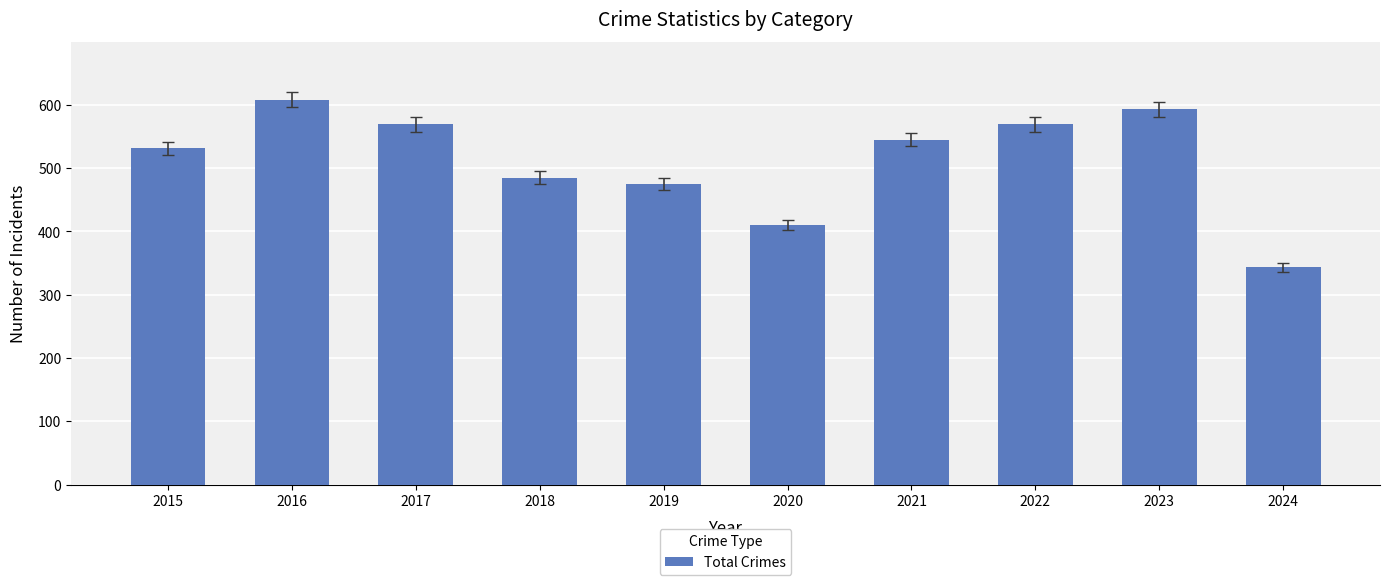

Reading left to right, extract all data points from this chart.

531	608	569	485	474	410	545	569	593	343